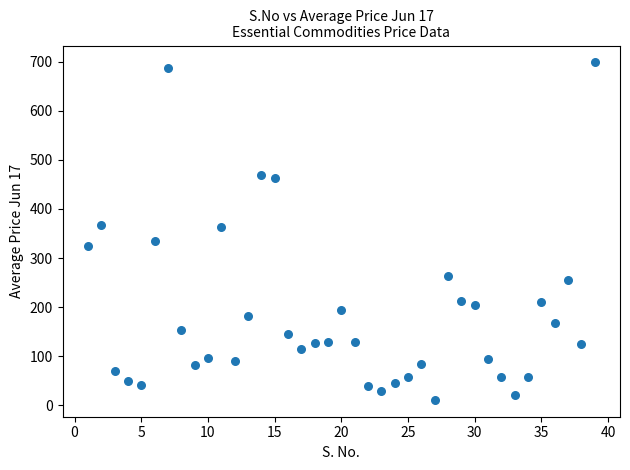

What is the range of X values (max minus min)?

38.0